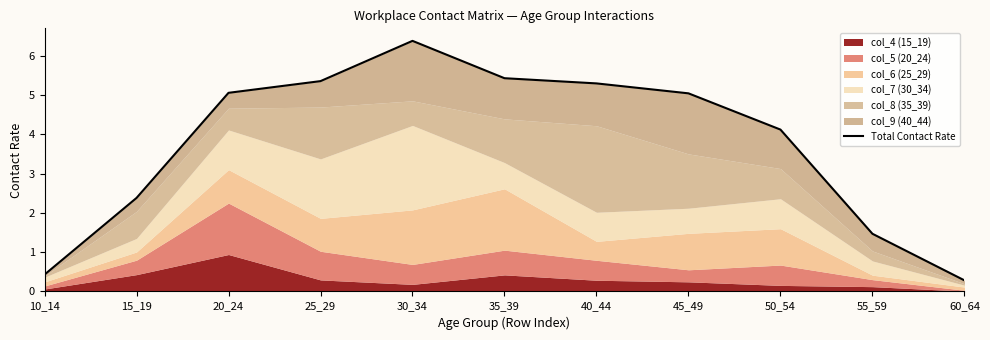

Reading left to right, what are all the values shown in this chart?

0.4	2.4	5.1	5.4	6.4	5.4	5.3	5.0	4.1	1.5	0.3